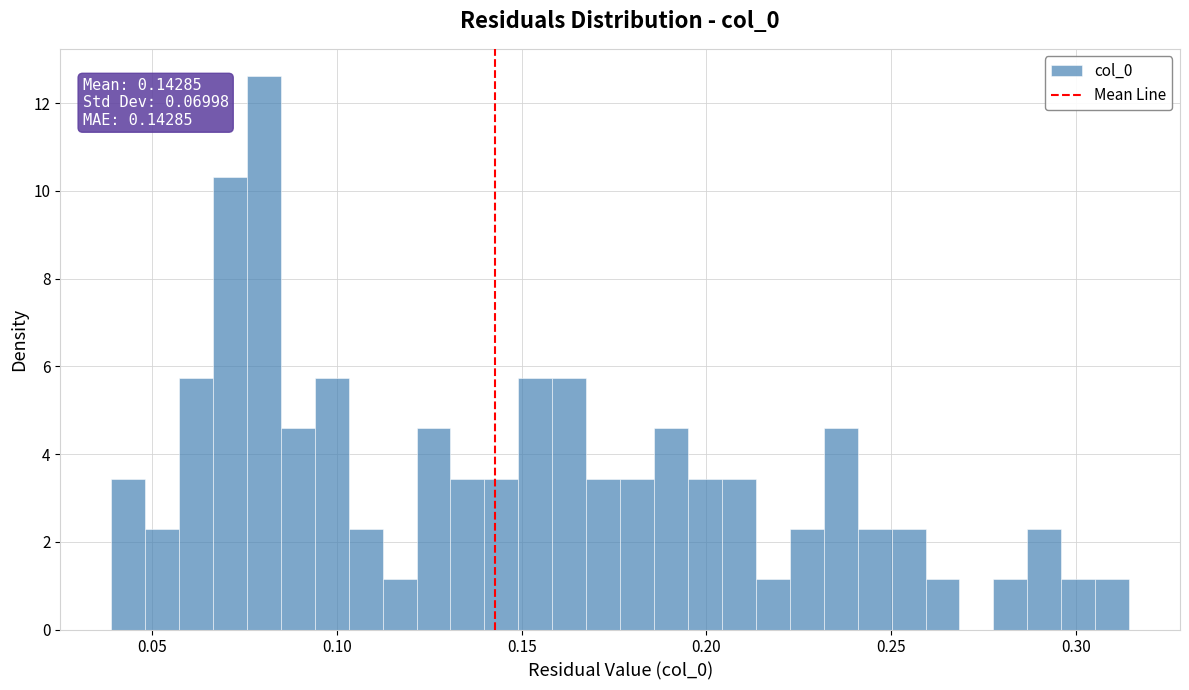

Around what value on the x-axis is the tallest bar? Give the approximate position of its centre, as read against the axis.

0.080